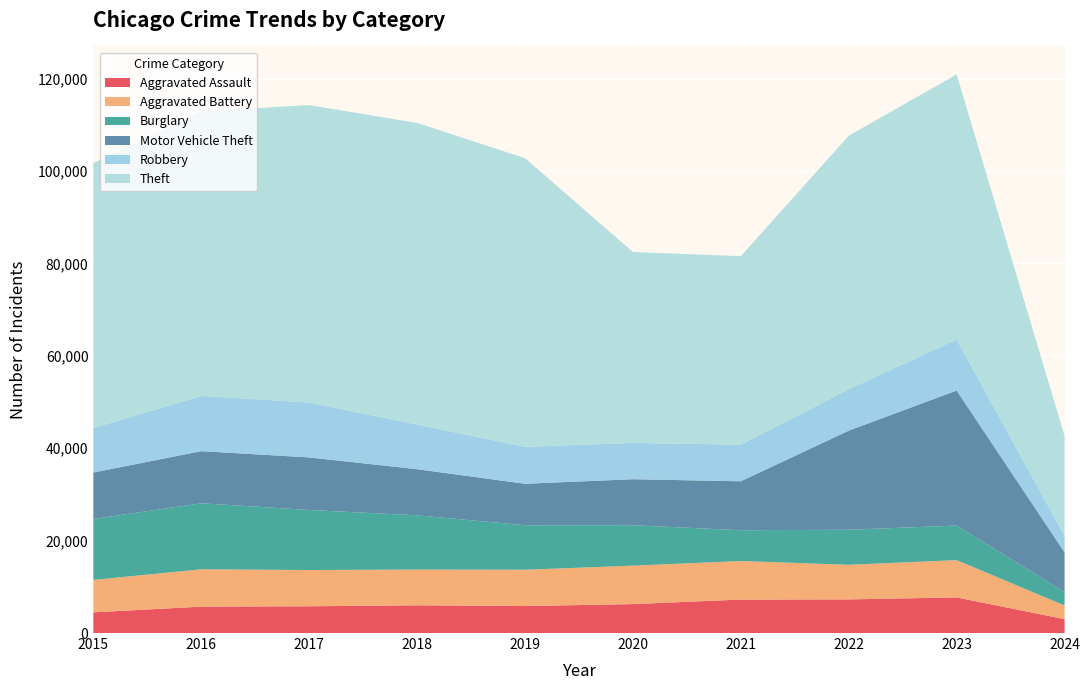

Reading right to left, transcribe all the data shown in this chart.

Aggravated Assault: 3007	7708	7280	7242	6264	5841	6001	5793	5712	4480
Aggravated Battery: 2961	8077	7488	8347	8319	7858	7735	7845	8086	7019
Burglary: 2879	7480	7592	6662	8758	9638	11747	13001	14289	13184
Motor Vehicle Theft: 8620	29236	21459	10602	9959	8977	9985	11380	11285	10068
Robbery: 3549	11059	8962	7920	7855	7995	9681	11880	11960	9638
Theft: 21635	57380	54875	40809	41335	62494	65288	64386	61623	57350